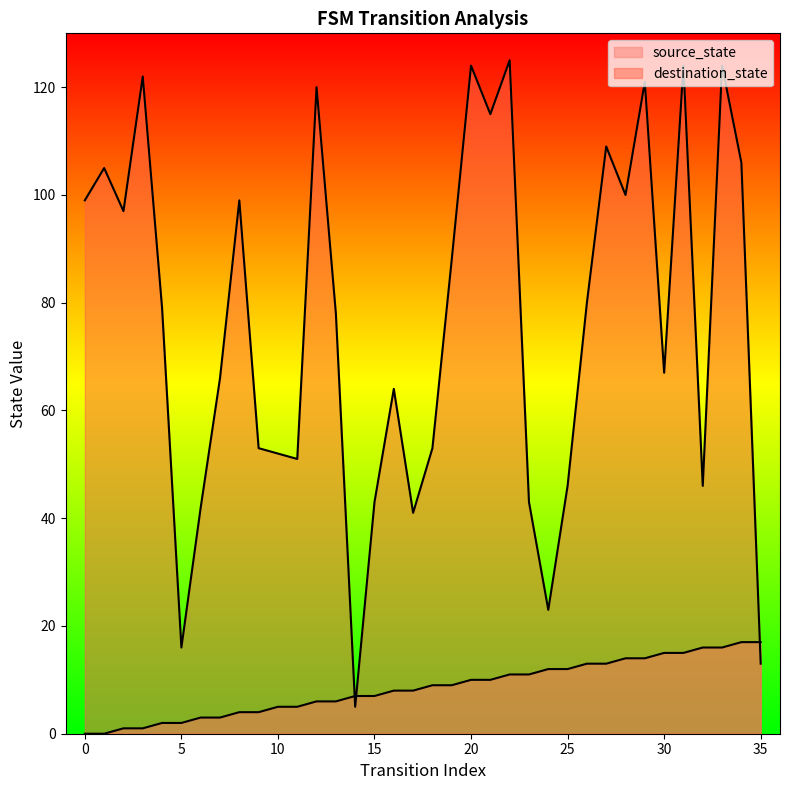

Which series ends up on top after the final intersection of destination_state and source_state?

source_state